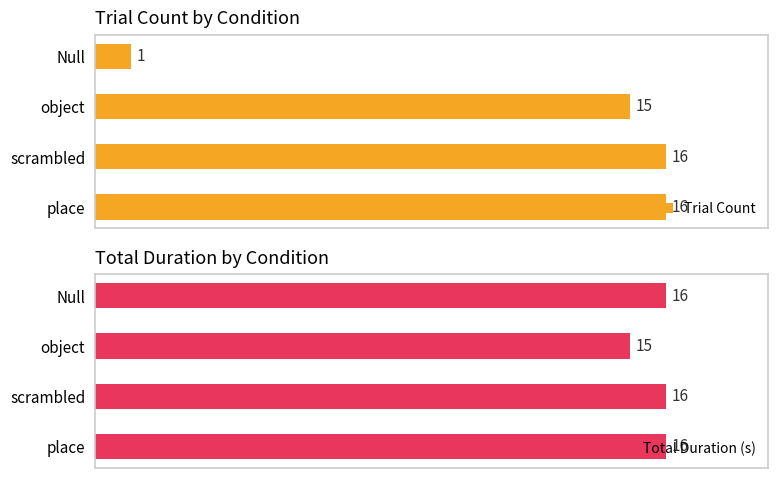

At which label is Total Duration (s) closest to 15?

object